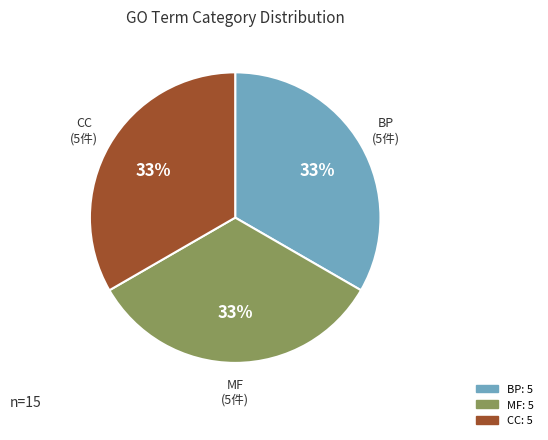

To the nearest percent, what portion does MF represent?

33%